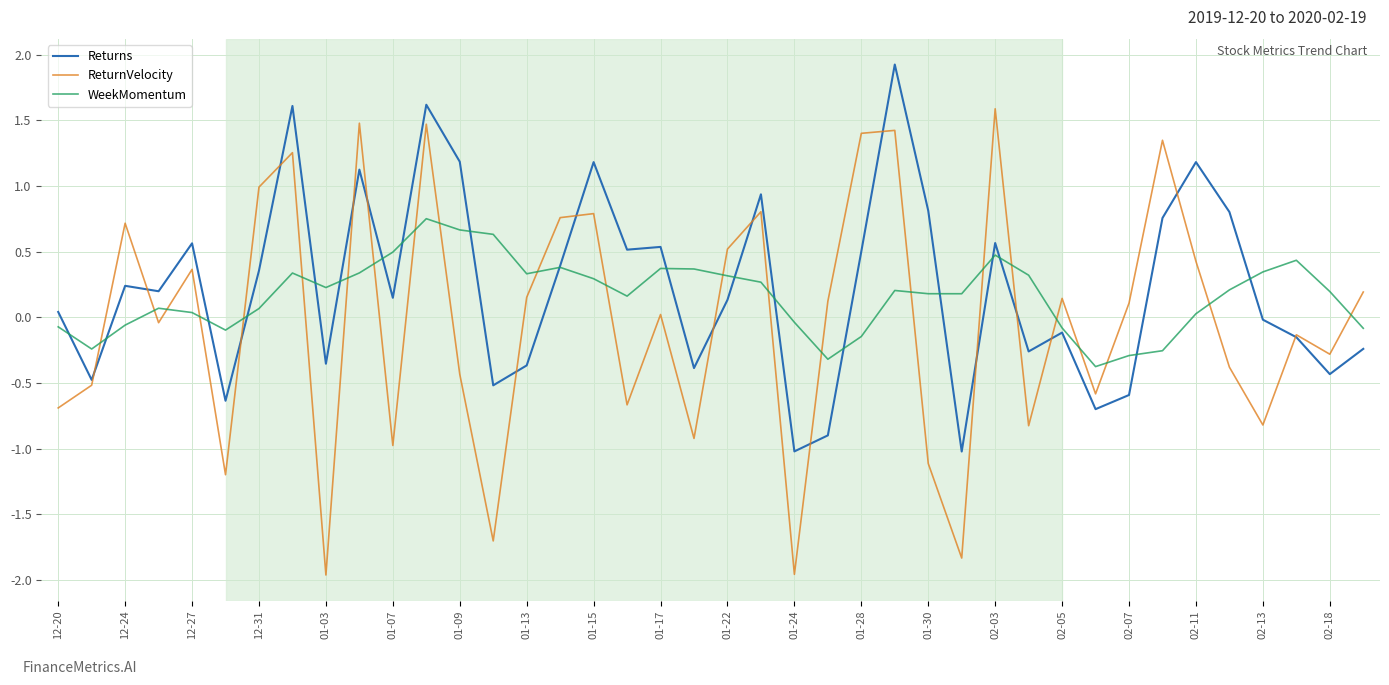

After their last crossing, which series has the higher values: ReturnVelocity or WeekMomentum?

ReturnVelocity